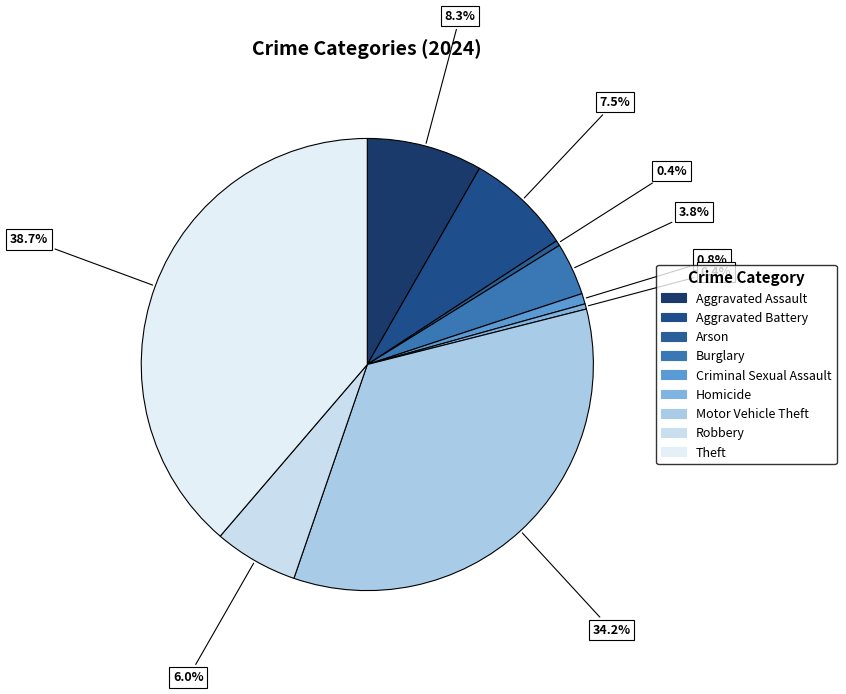

Count the number of slices in the pie.

9